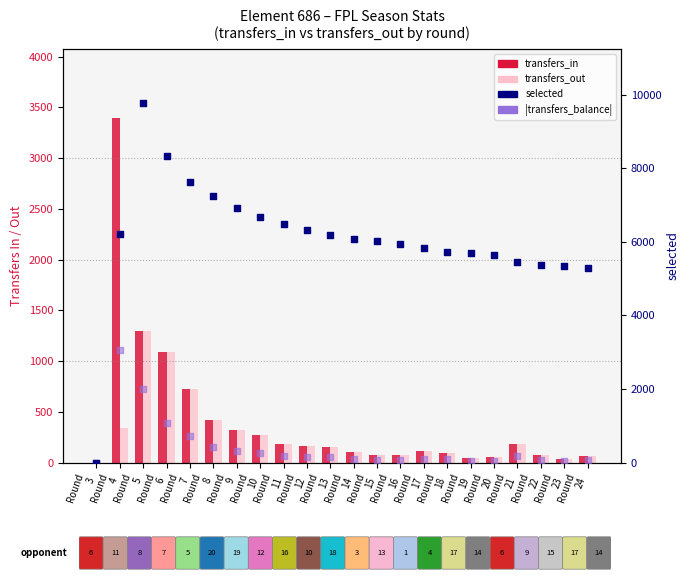

Which series has the largest Y range (max minus min)?

selected